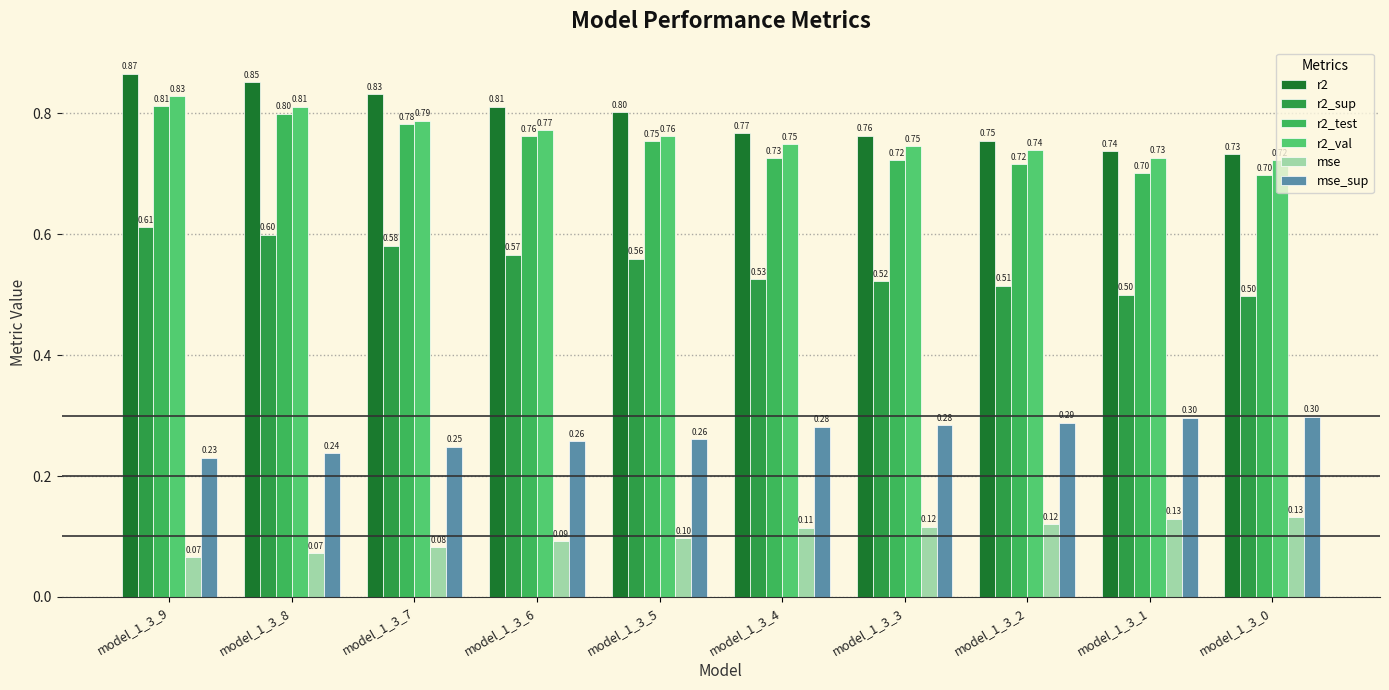

Are the bars horizontal?

No